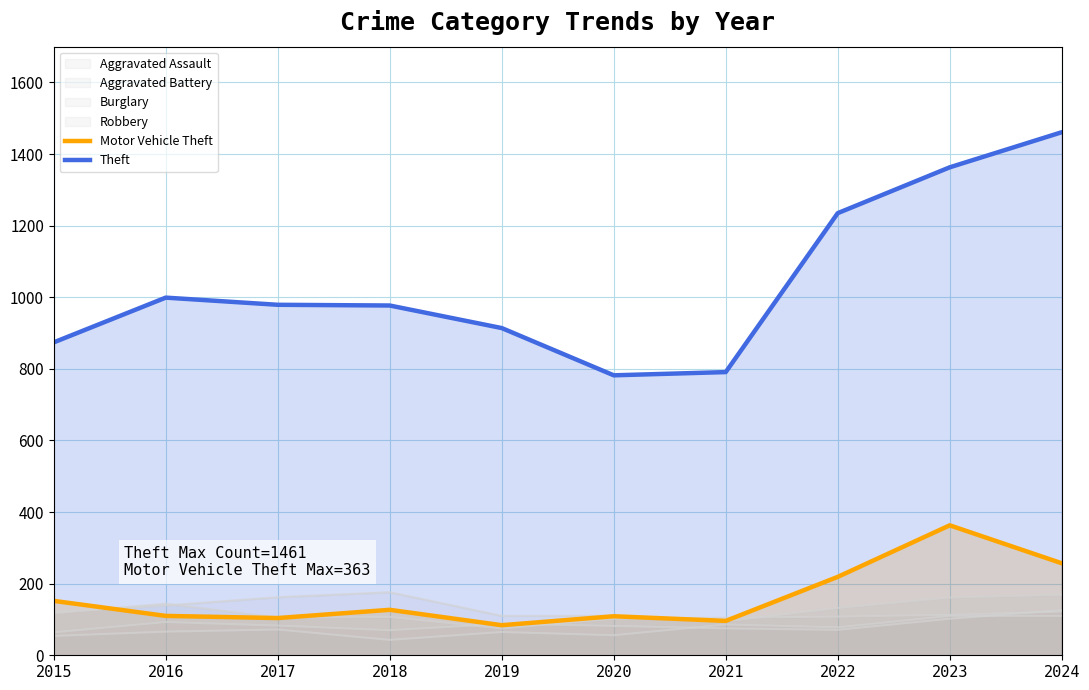

What is the value of the Theft point at the 2nd from the left?

999